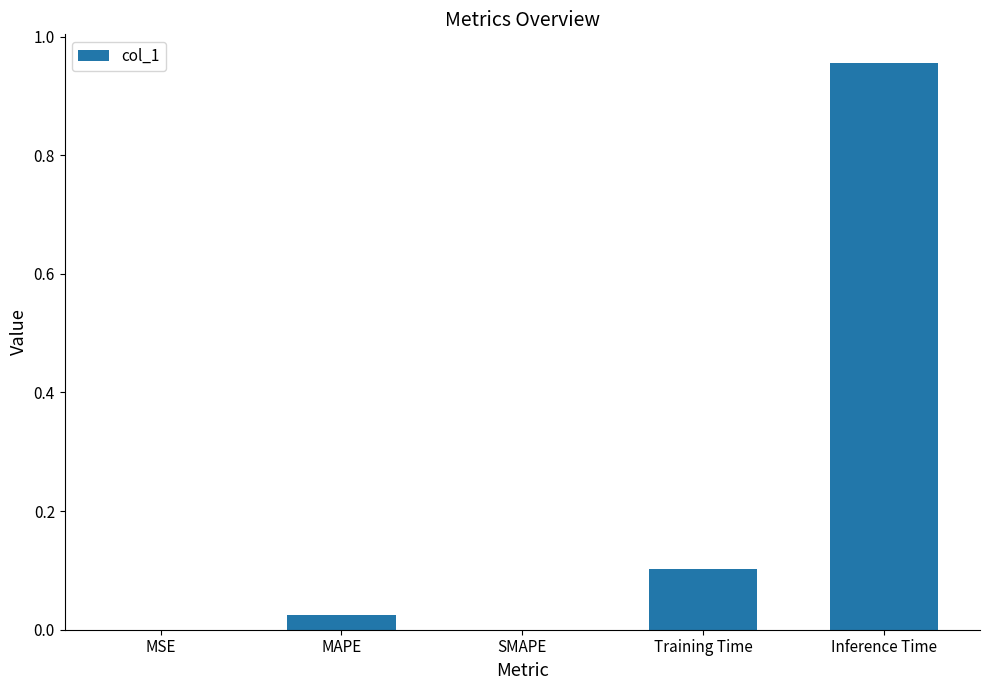

What is the sum of all values?

1.1